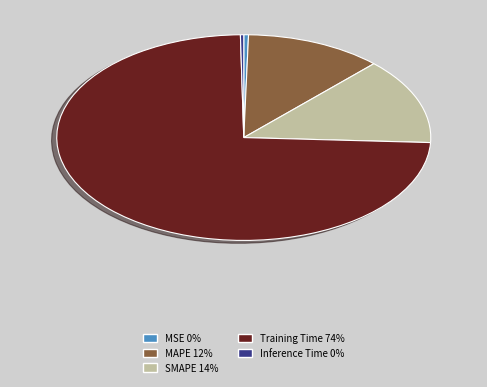

Does any single category account for the majority?

Yes